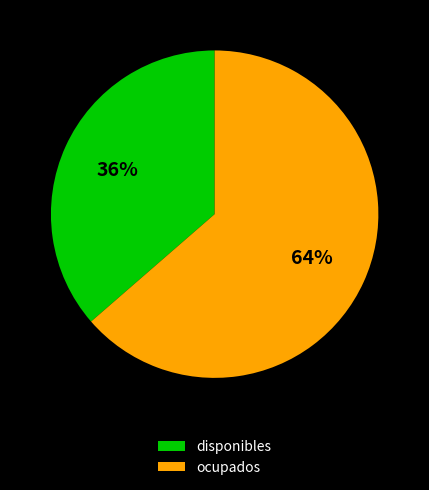

How many segments does this pie chart have?

2